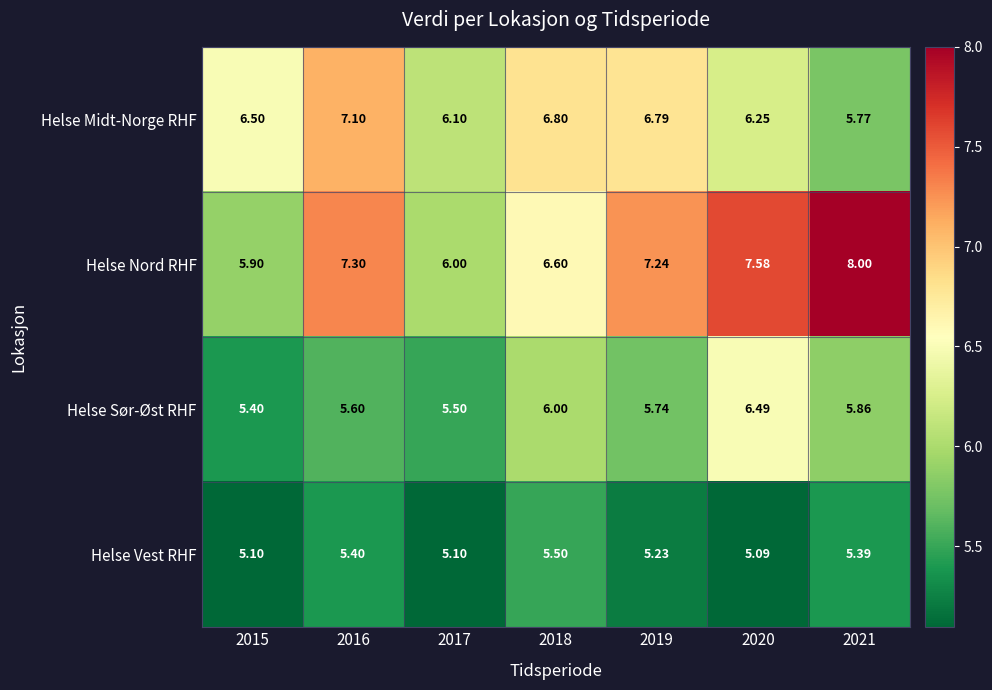

What is the total value across all series at 2015?

22.9